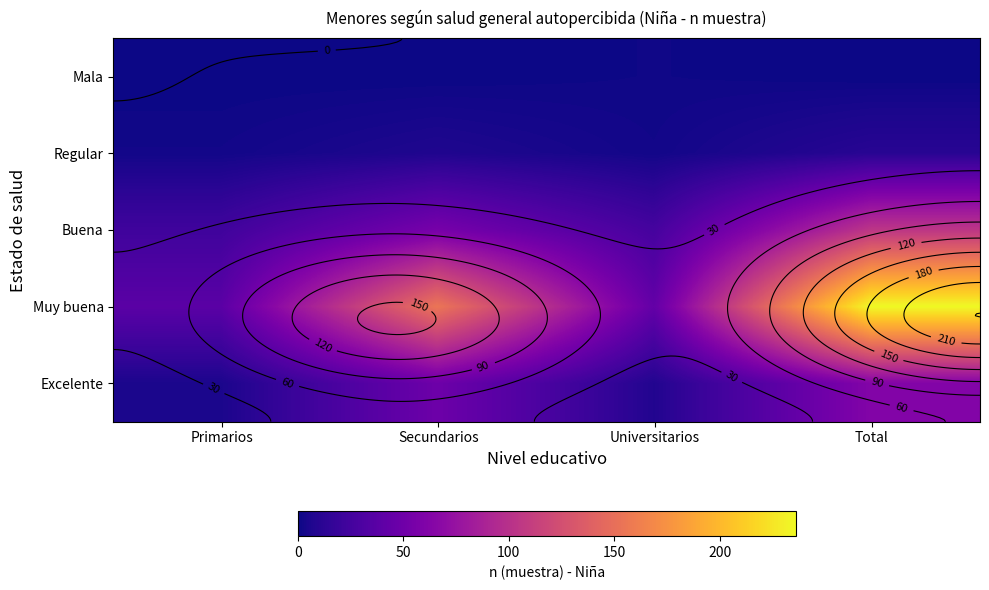

What is the total value across all series at Total?

413